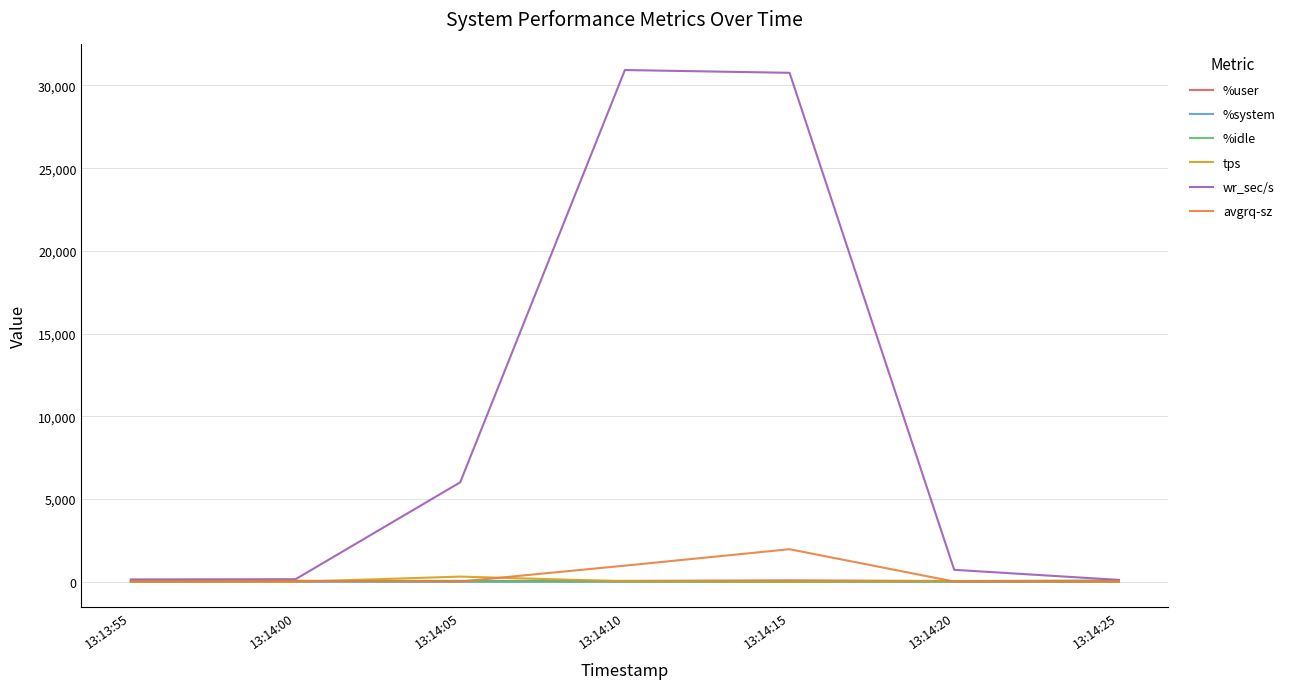

What is the sum of the %idle values at 13:14:10 and 13:14:25?

127.8